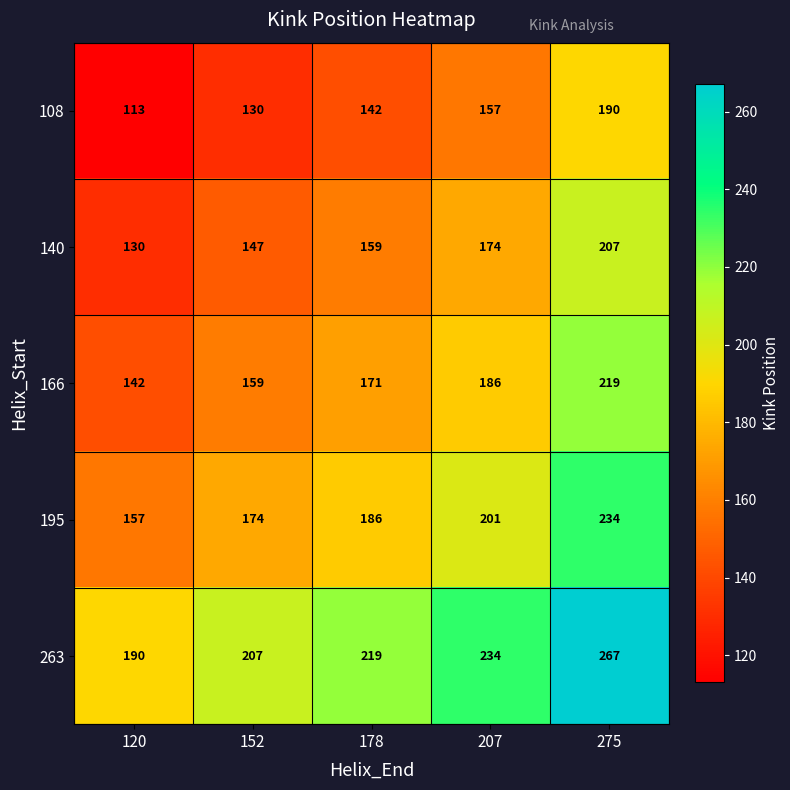

What is the difference between the highest and lowest values at 275?

77